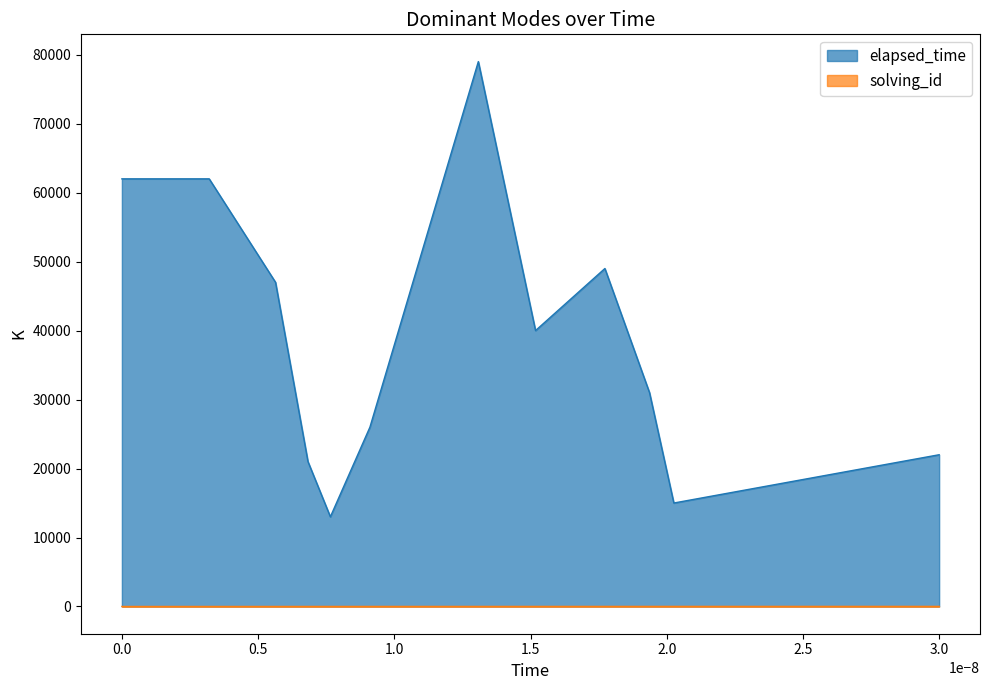

The value of solving_id at 1565941031705 is 8. True or false?

False